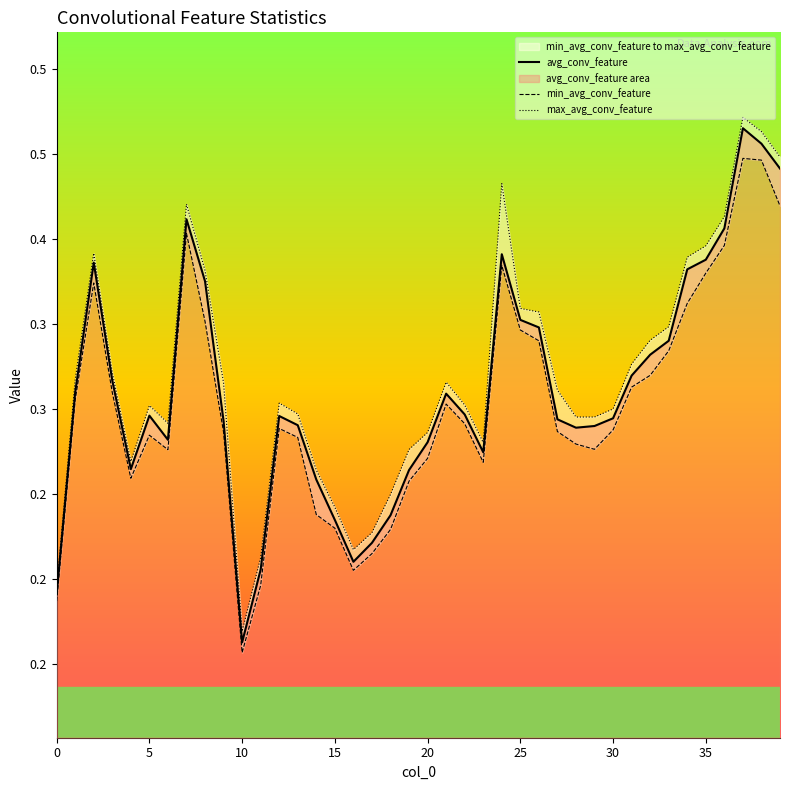

In max_avg_conv_feature, how many points are lower than both neighbors (excluding endpoints)?

6